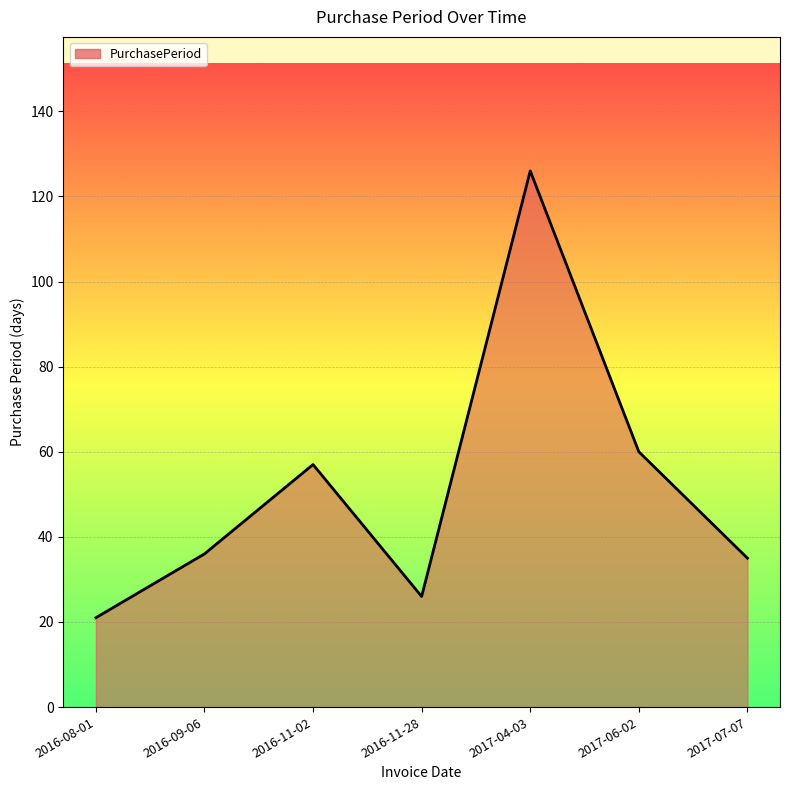

Which label corresponds to the smallest value in the chart?

2016-08-01